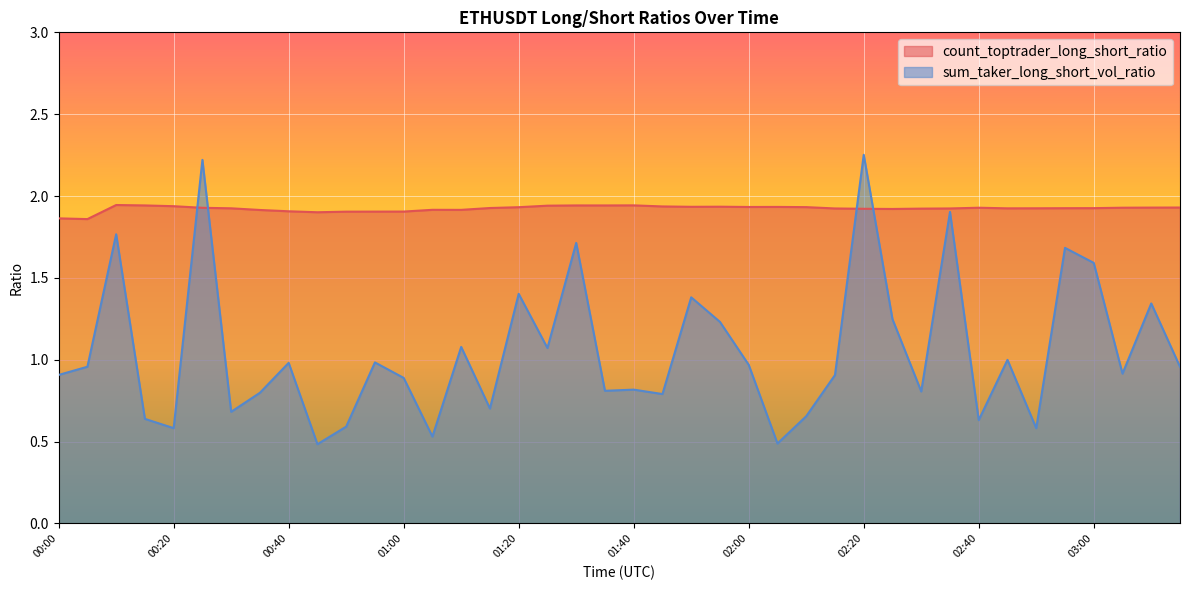

True or false: count_toptrader_long_short_ratio and sum_taker_long_short_vol_ratio intersect in this chart.

True